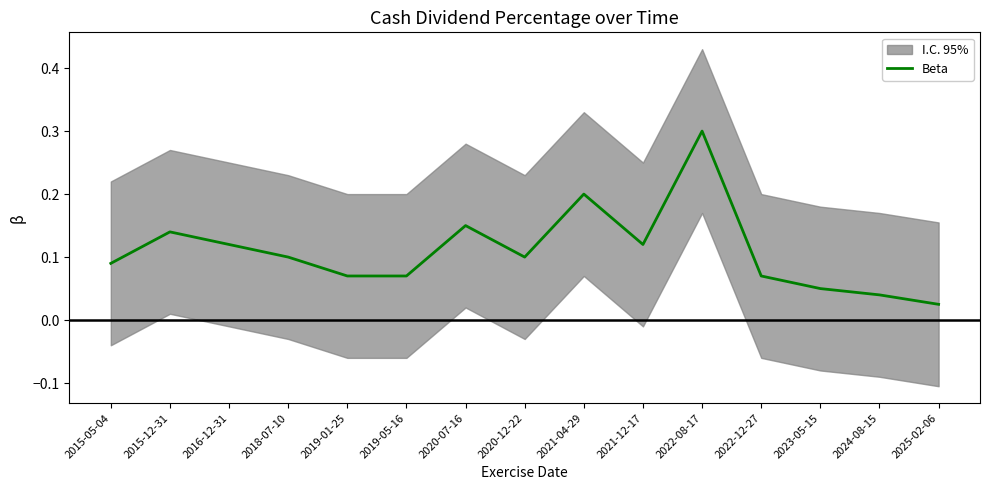

Which category has the highest value across all series?

2022-08-17